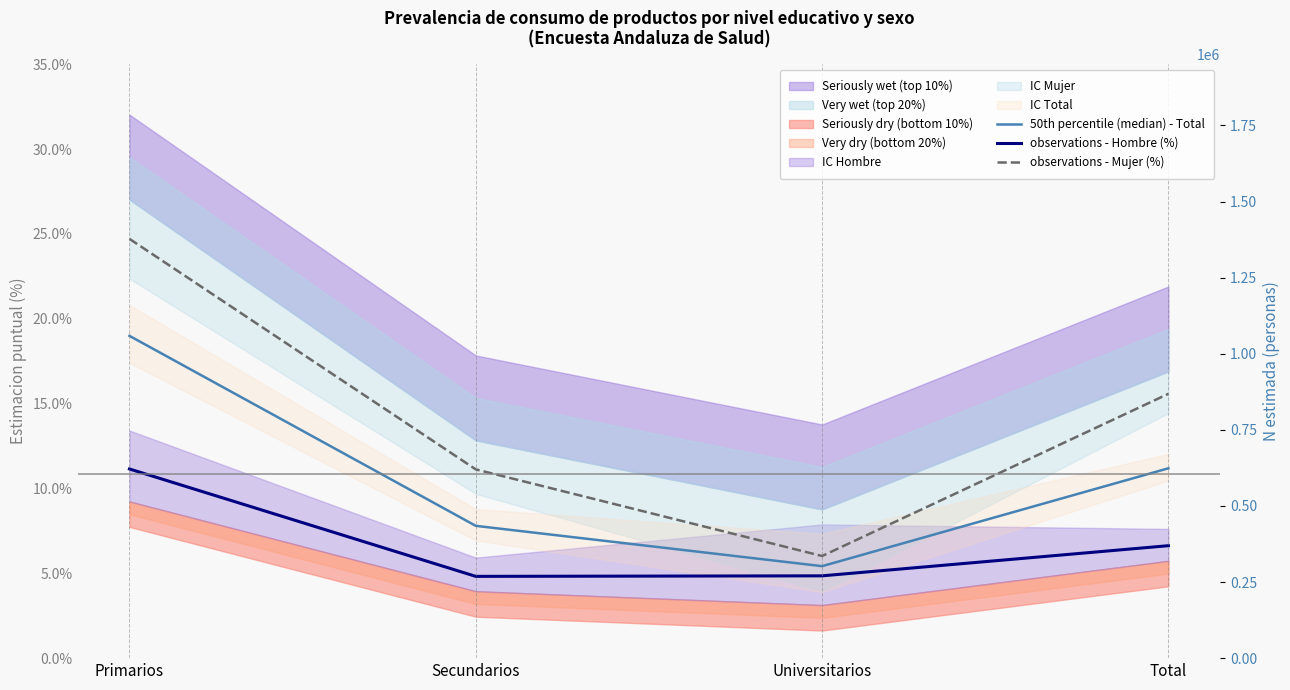

What is the difference between the observations - Mujer (%) values at Secundarios and Total?

4.5